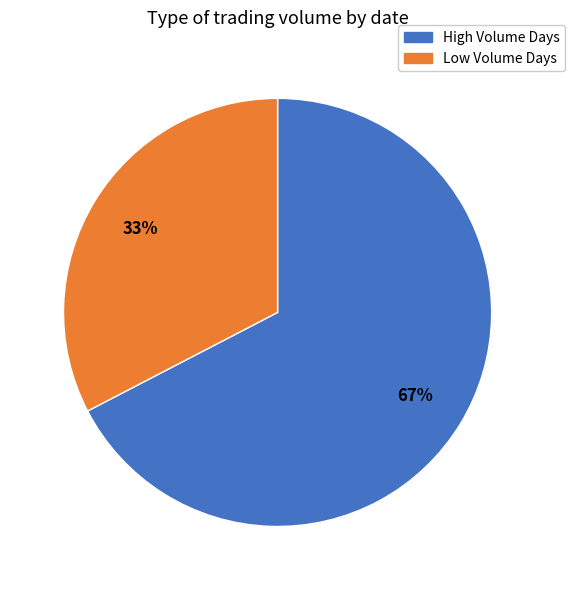

To the nearest percent, what is the average slice percentage?

50%